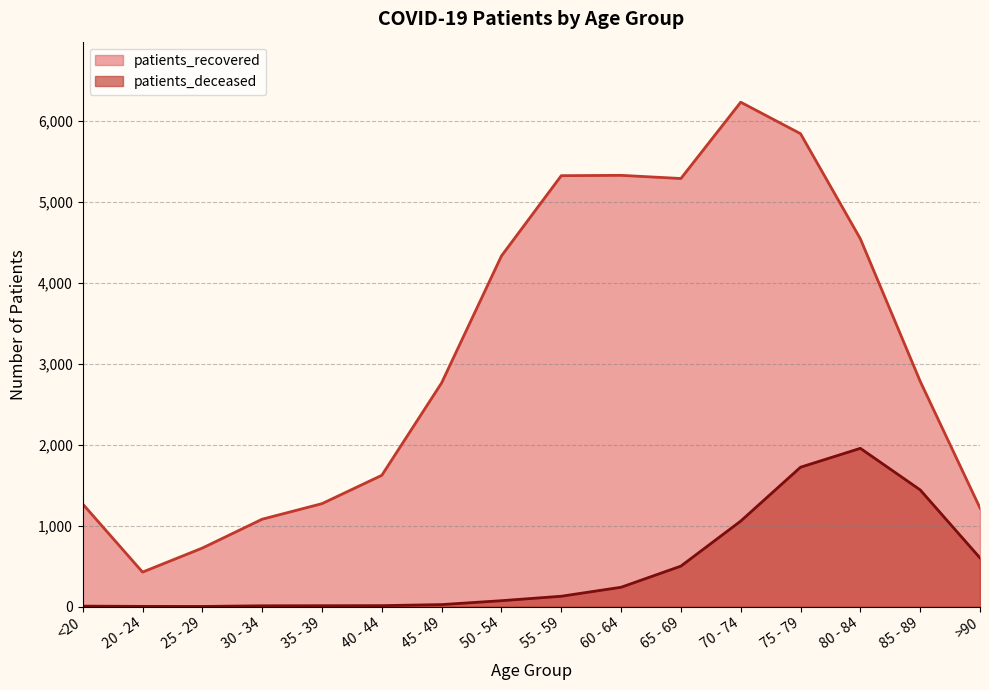

True or false: patients_deceased and patients_recovered intersect in this chart.

False